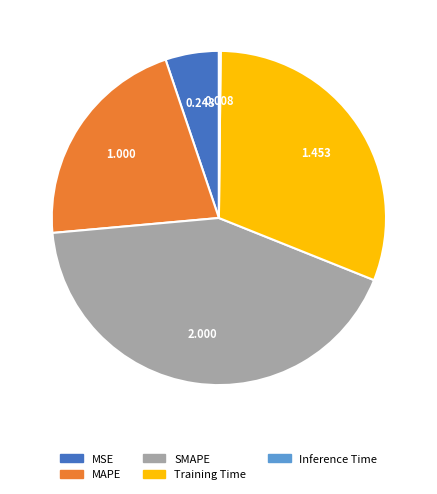

Does MSE represent more than half of the total?

No